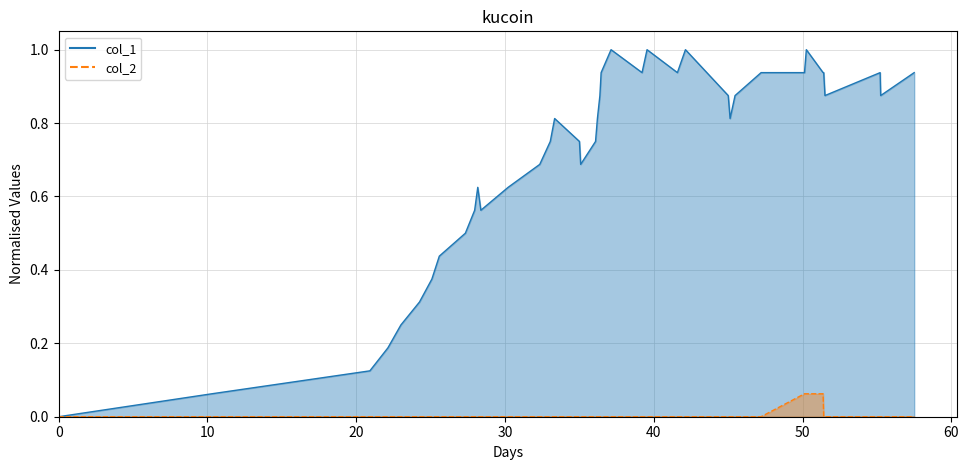

How many positive values does the col_1 series have?

38